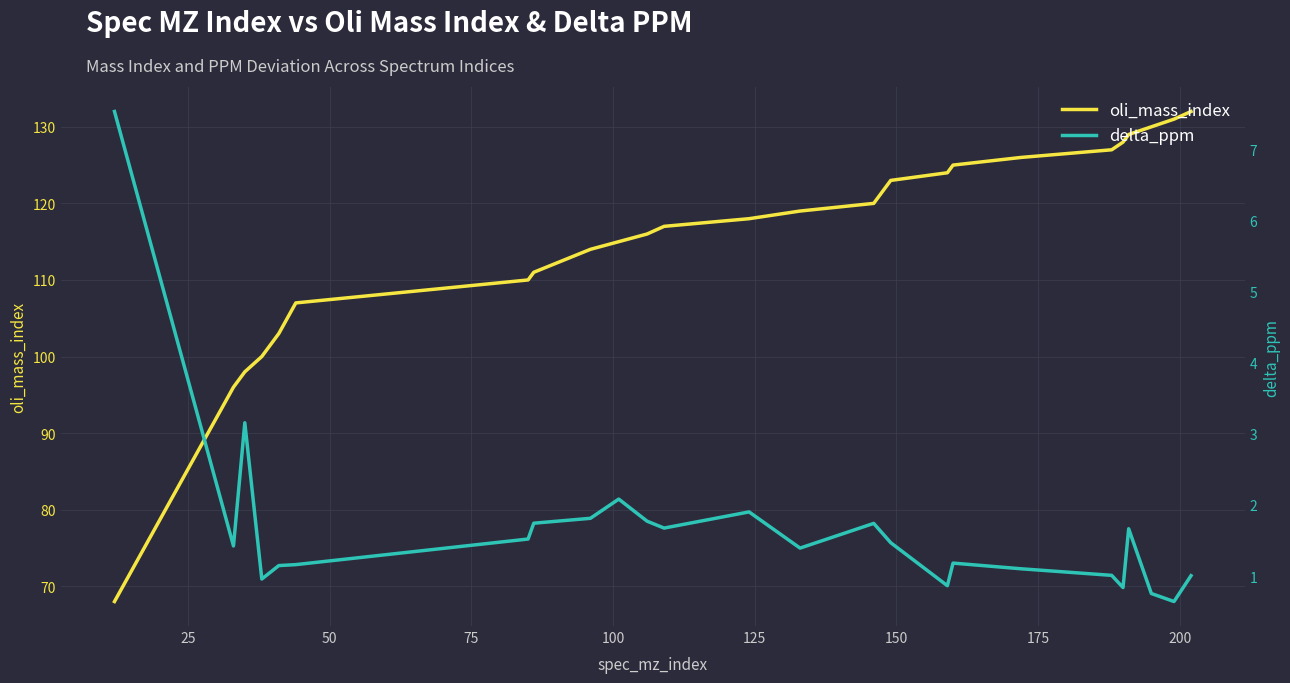

What is the maximum value for oli_mass_index?

132